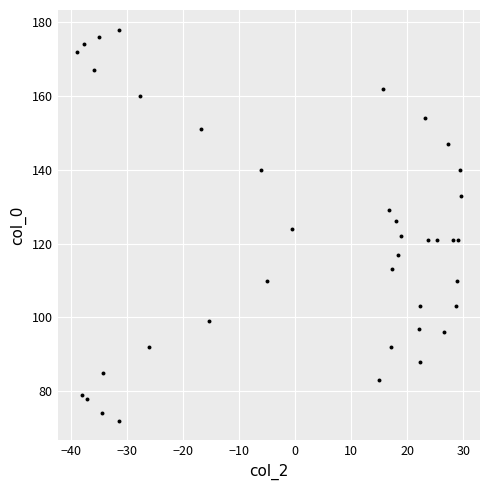

What is the range of Y values (max minus min)?

106